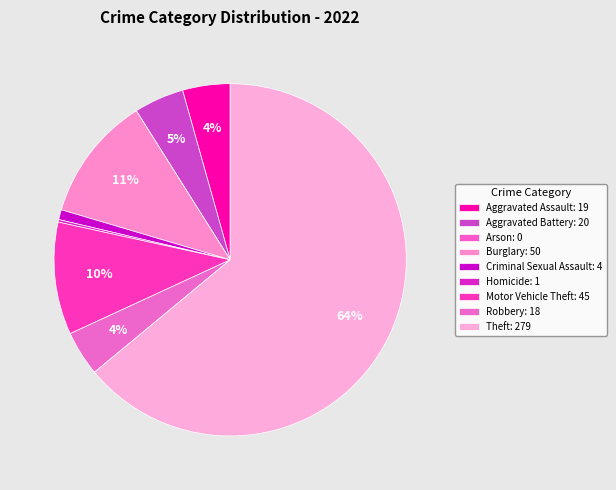

What is the change in value from Aggravated Assault to Criminal Sexual Assault?

-15